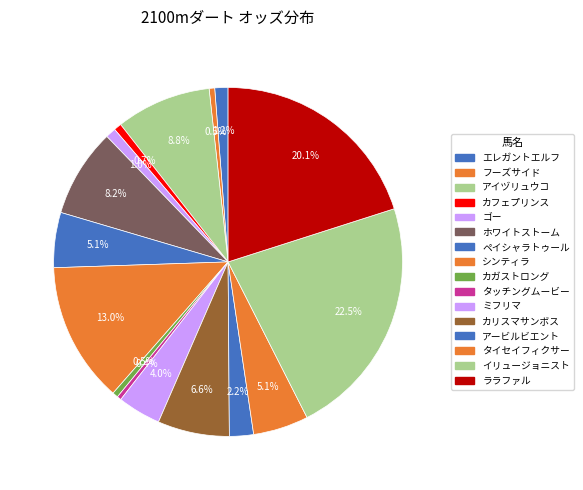

Which slice is the smallest?

タッチングムービー